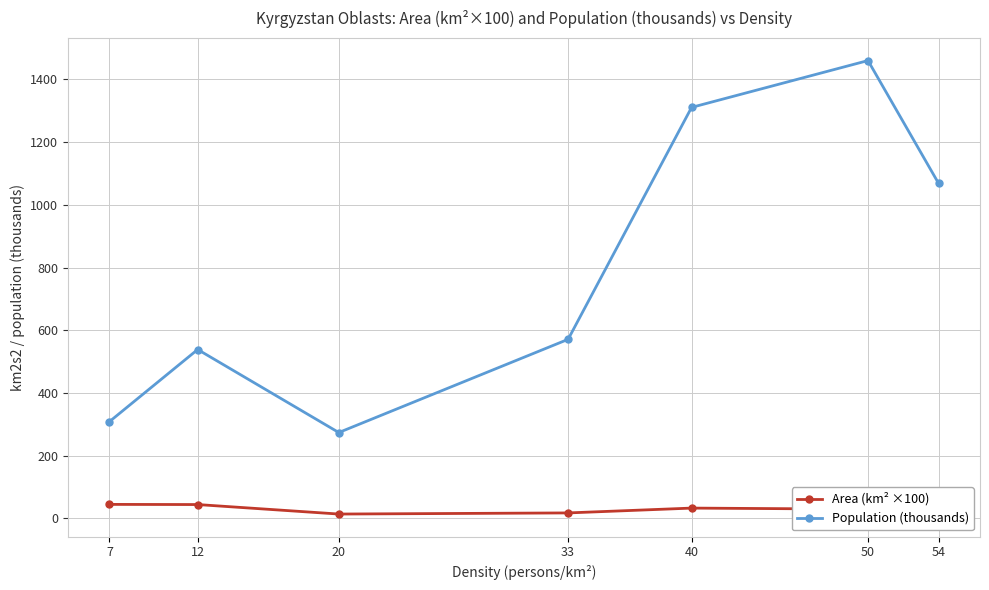

Which category has the highest value in the Population (thousands) series?

50